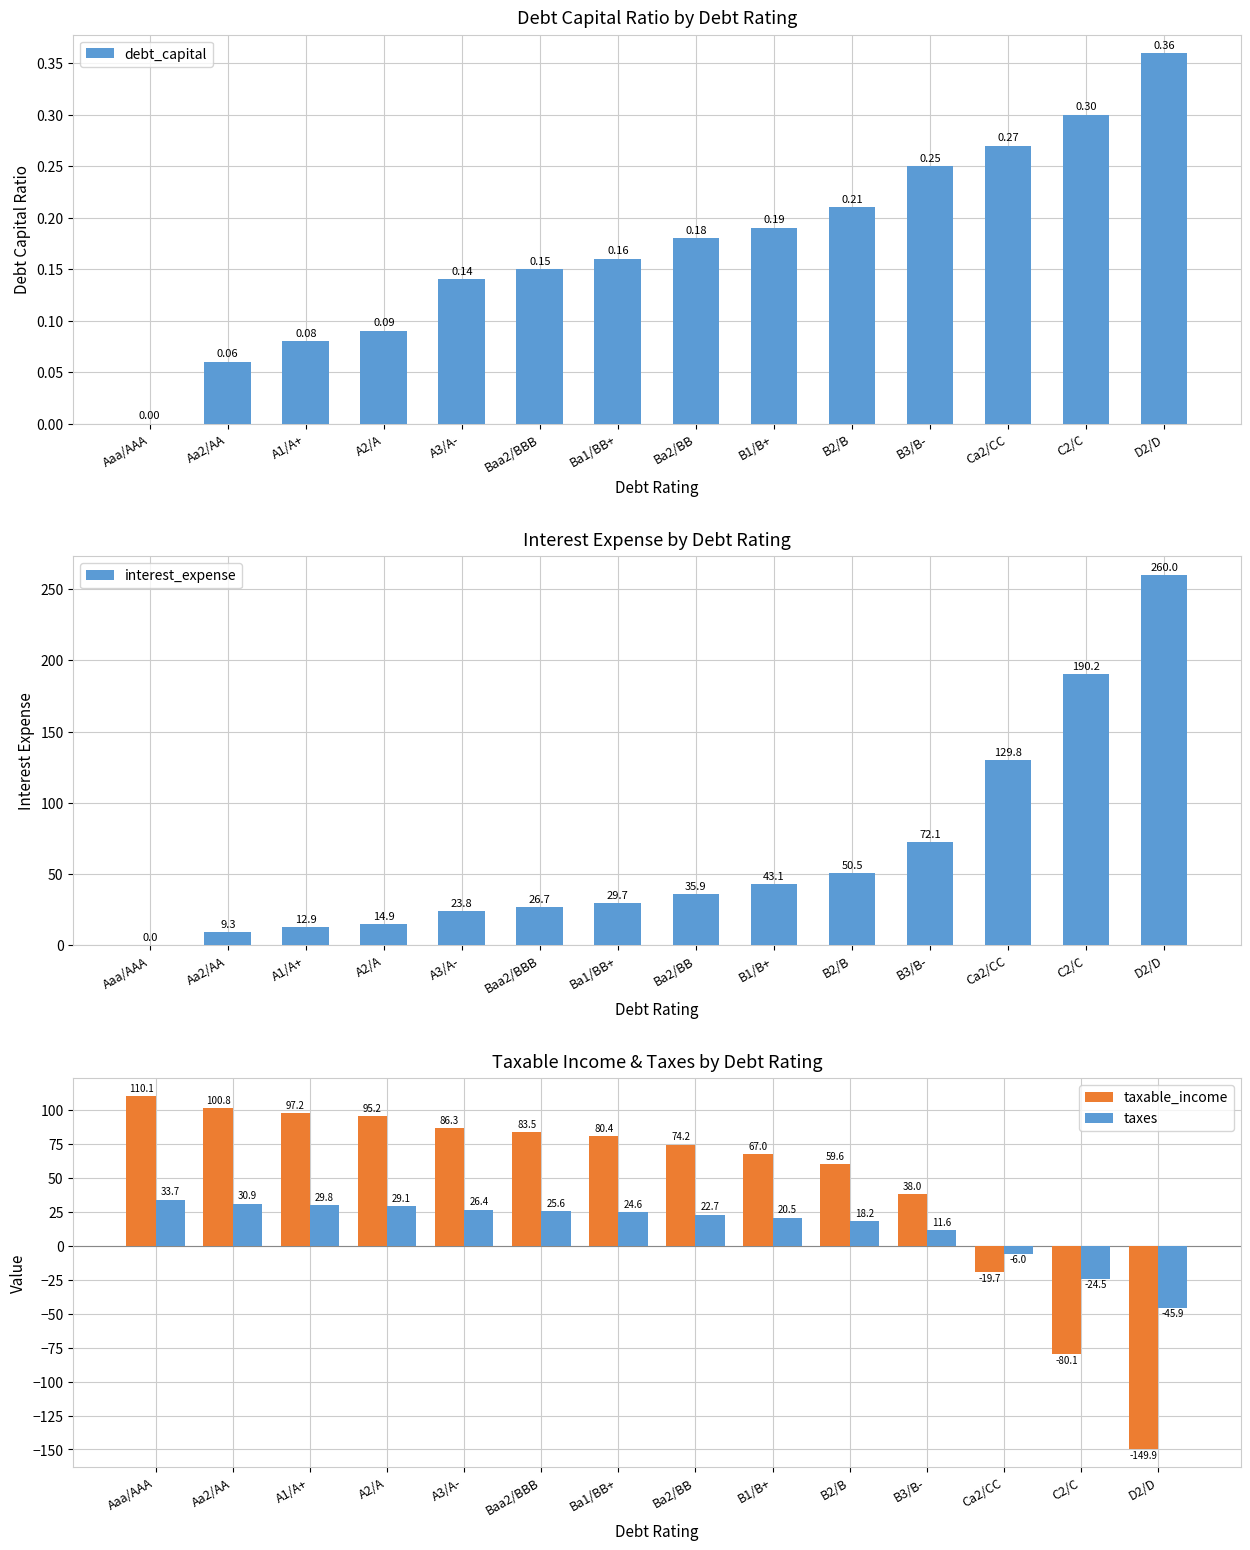

How many positive values does the taxable_income series have?

11